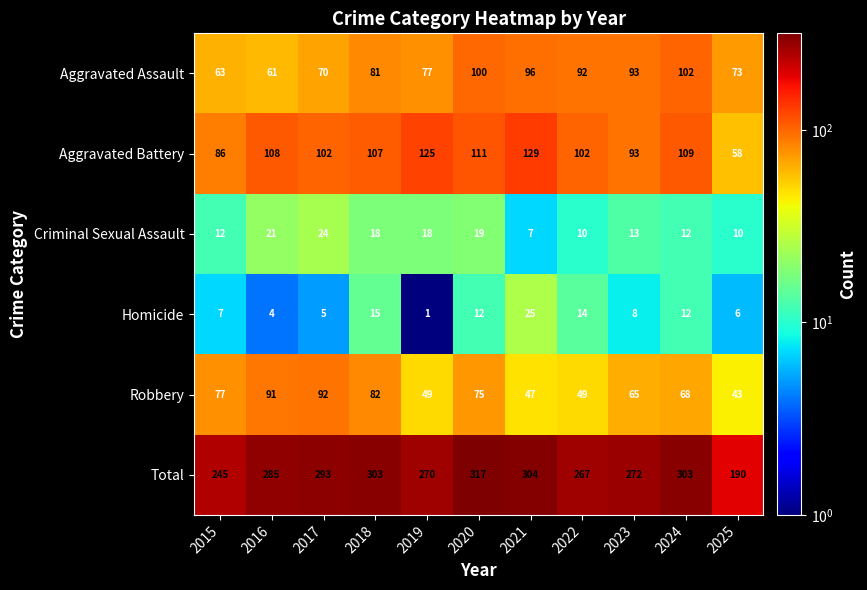

What is the spread (max minus min) of values at 2018?

288